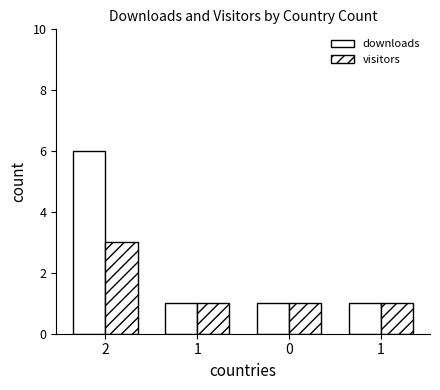

How many categories are shown in the chart?

4